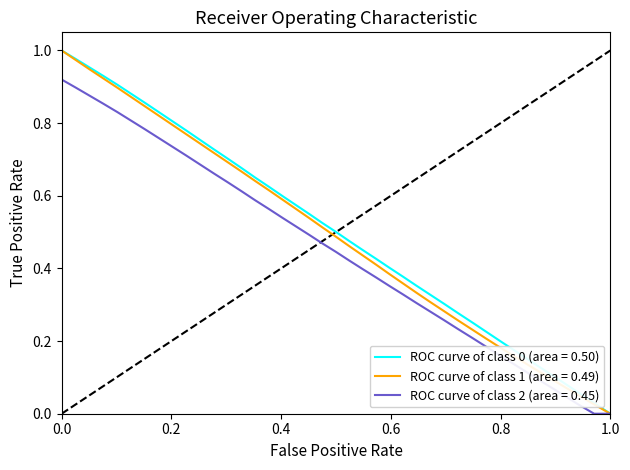

How many lines are shown in the chart?

3